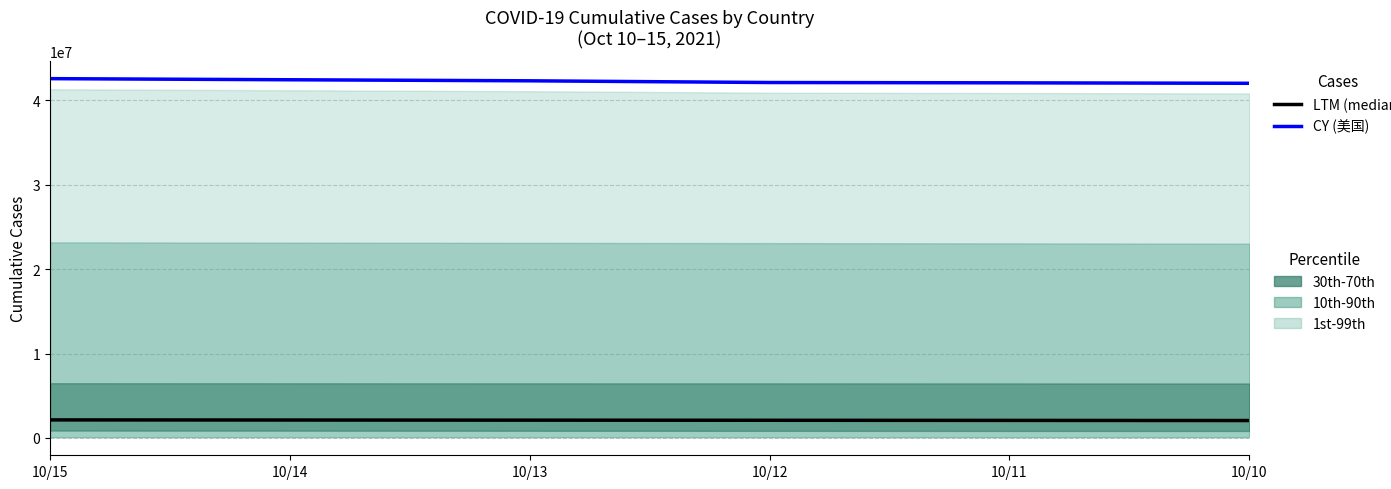

At which category is the sum across all series the highest?

10/15